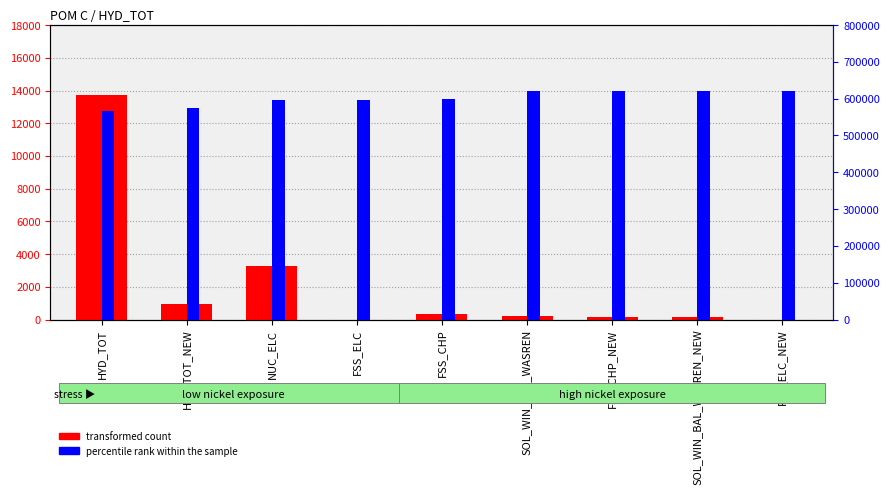

How many values in the percentile rank within the sample series exceed 599948?

4